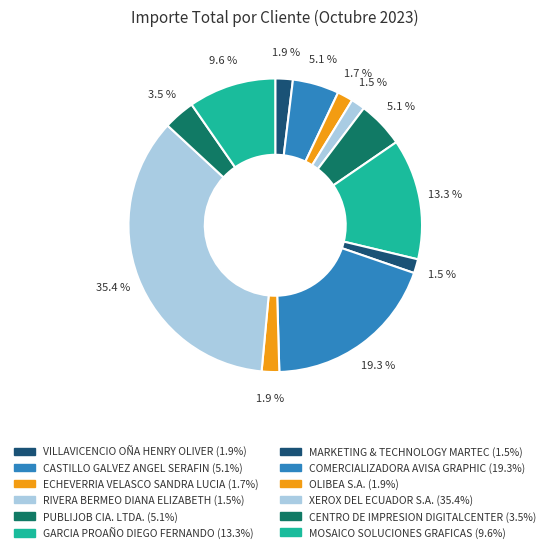

How many slices are in this pie chart?

12